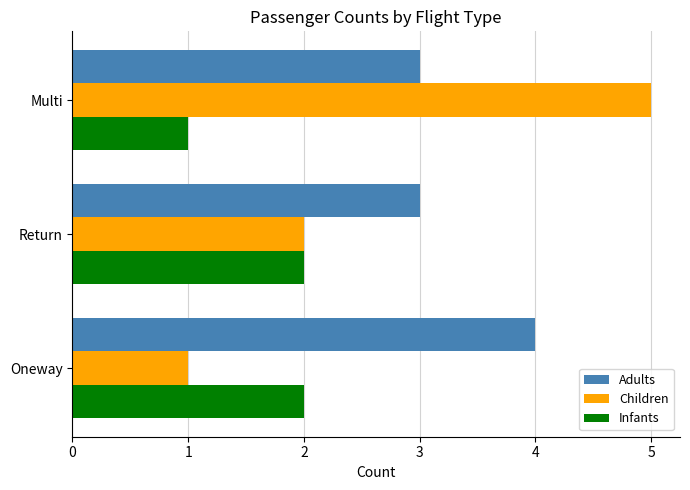

What is the average value of the Adults series?

3